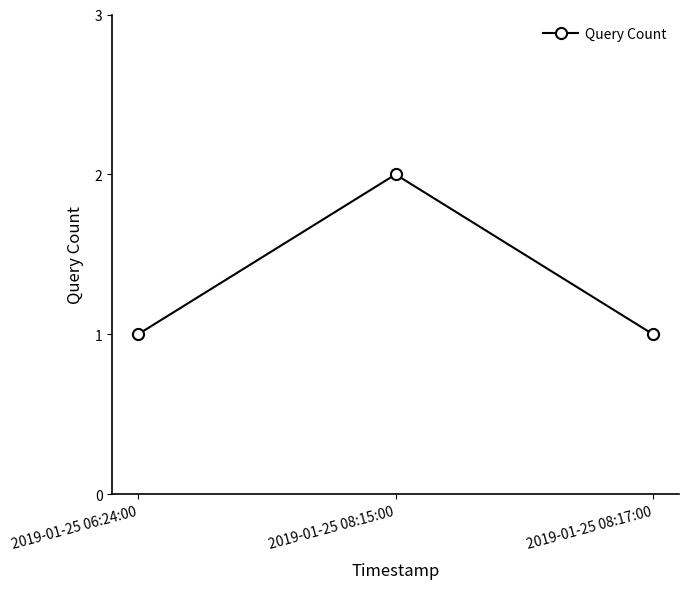

What is the ratio of the value at 2019-01-25 08:17:00 to the value at 2019-01-25 06:24:00?

1.0